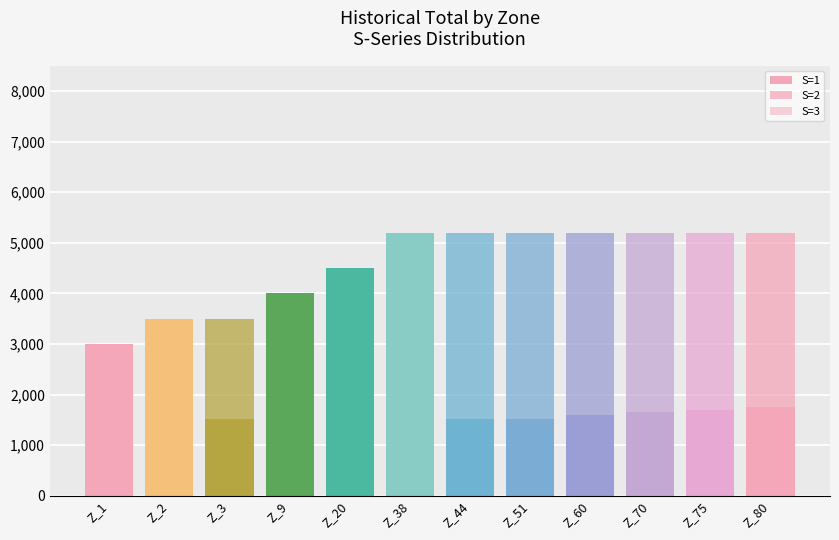

At Z_51, list the series in order from smallest to largest.

S=3, S=1, S=2